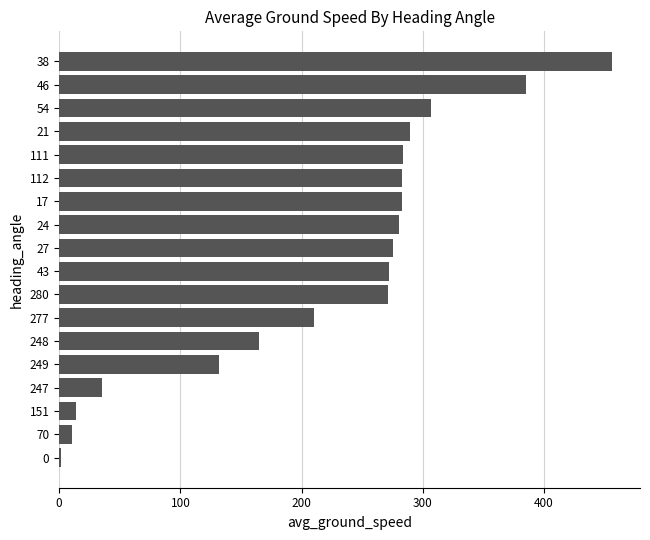

True or false: the data shows 289.0 at 21.

True